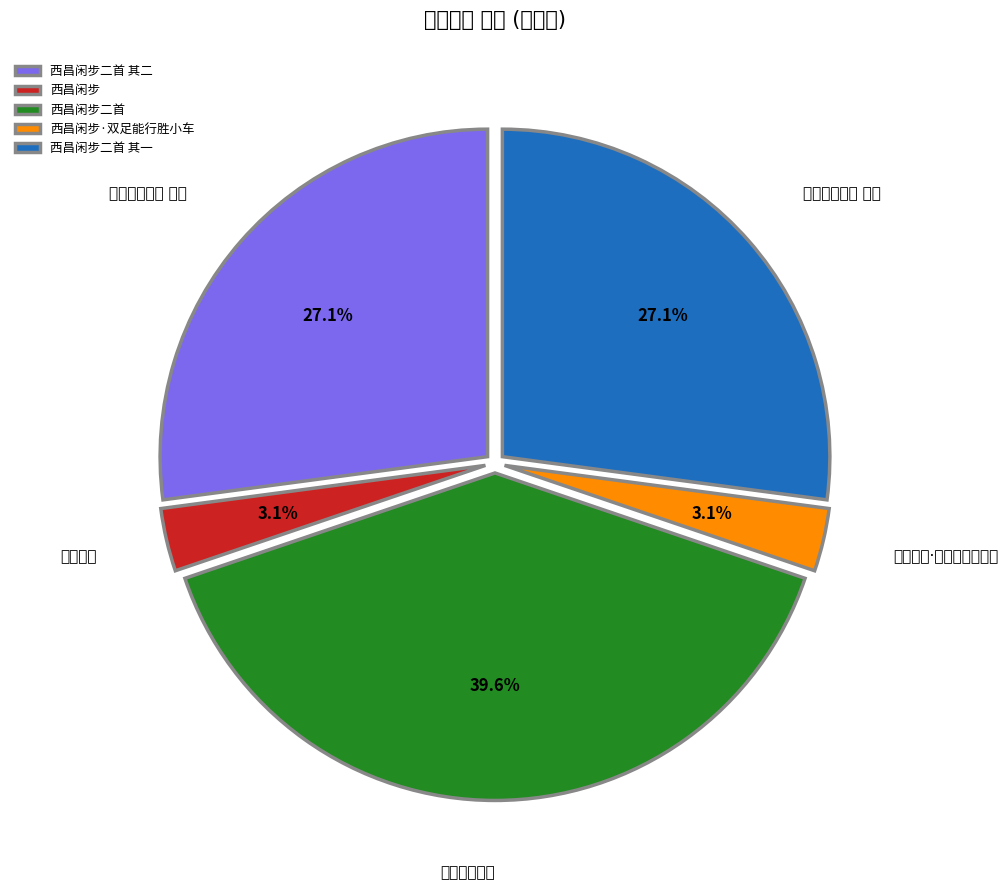

What portion of the pie excludes 西昌闲步二首?

60.4%